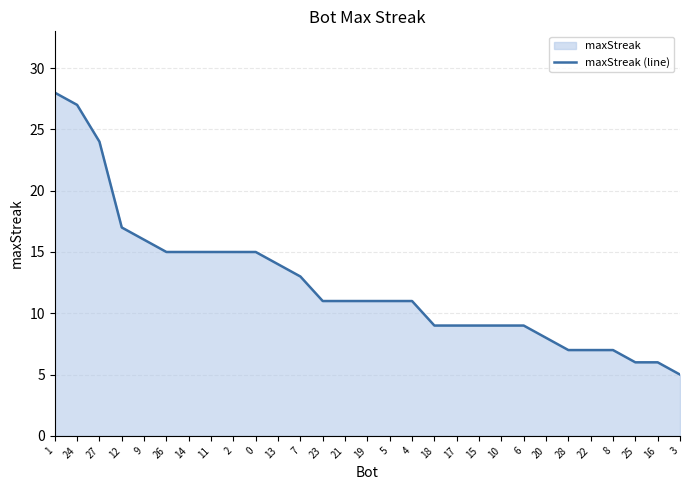

How many lines are shown in the chart?

1